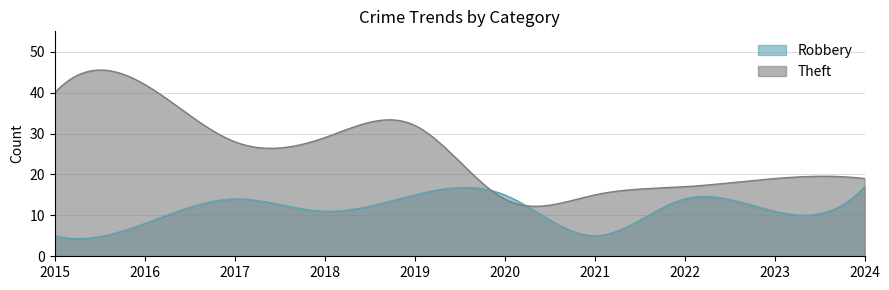

What is the value of the Robbery point at the 5th from the left?

15